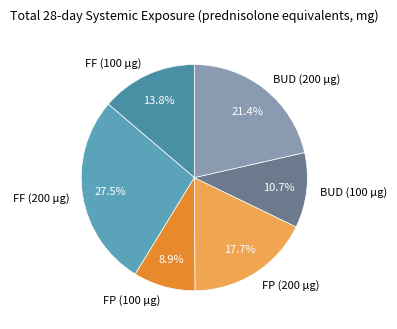

What percentage is the BUD (100 µg) slice, to the nearest percent?

11%